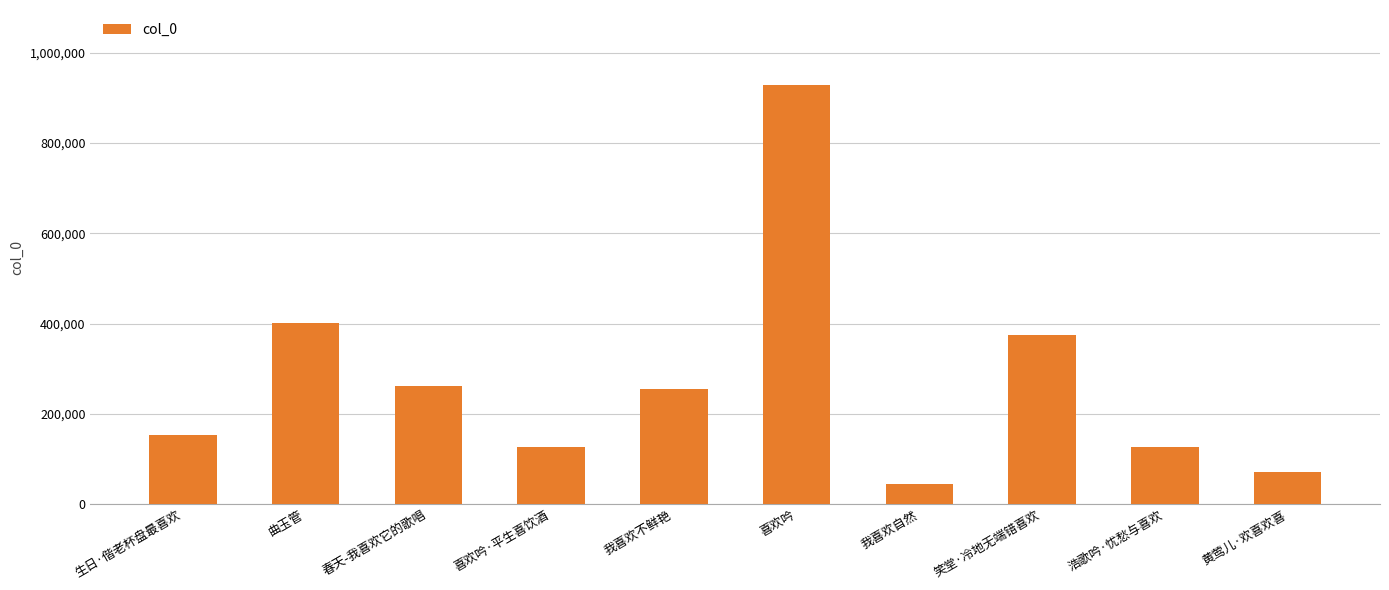

The chart shows a value of 432550 at 春天-我喜欢它的歌唱. True or false?

False